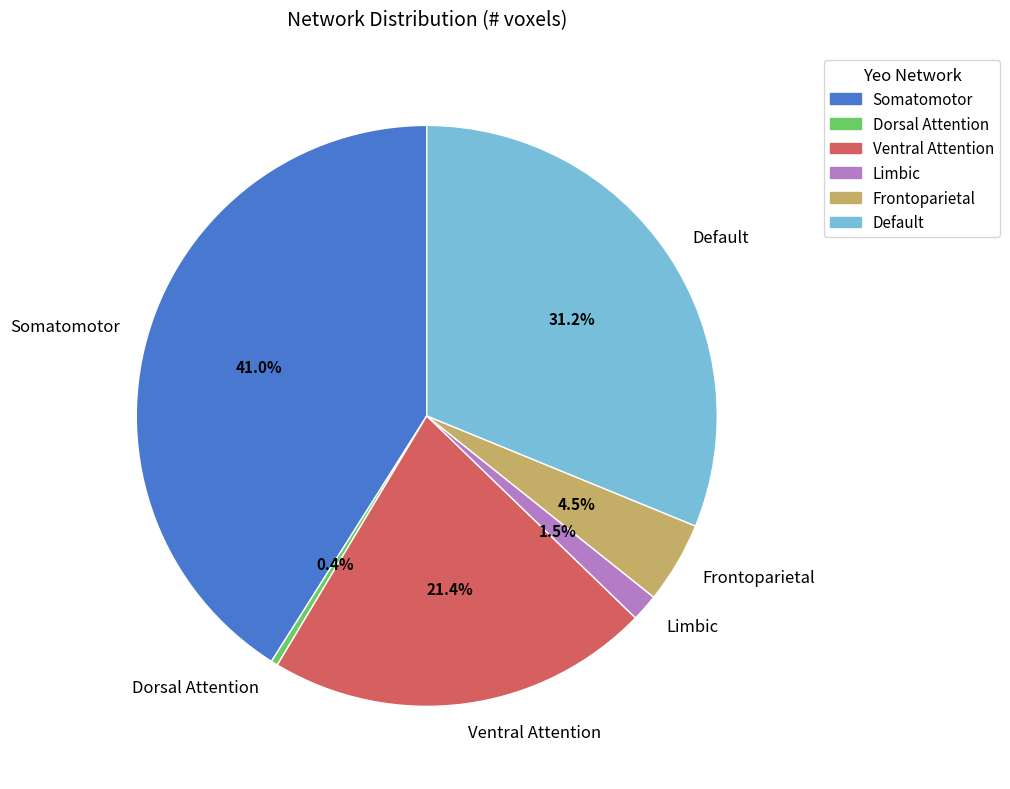

True or false: Frontoparietal accounts for 13% of the total.

False